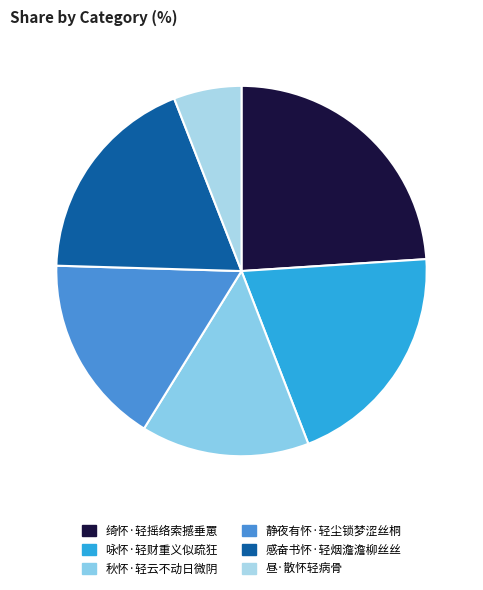

To the nearest percent, what percentage of the pie is 咏怀·轻财重义似疏狂?

20%